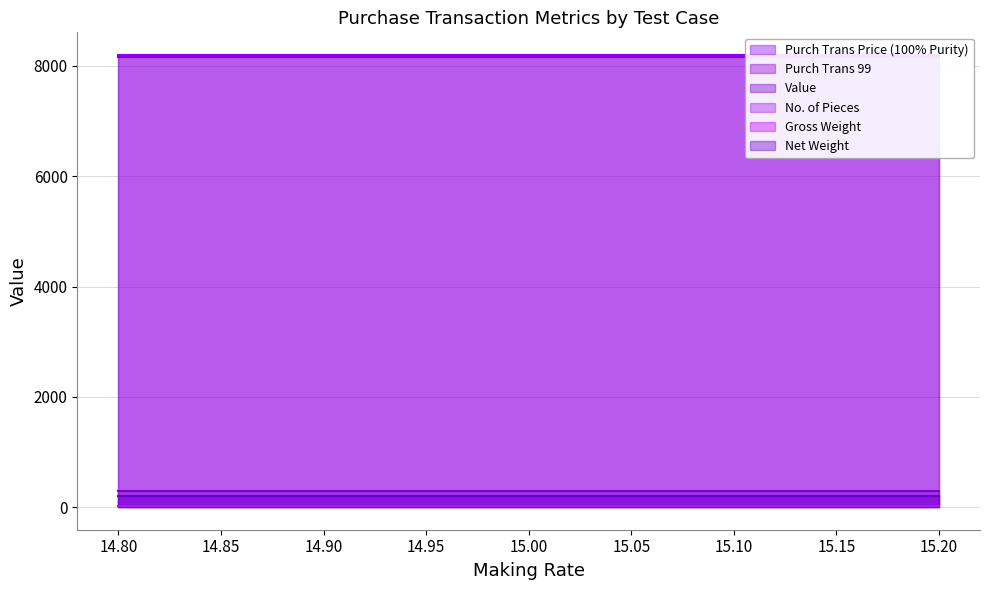

Reading right to left, transcribe all the data shown in this chart.

Purch Trans Price (100% Purity): 8200	8200	8200
Purch Trans 99: 8159	8159	8159
Value: 300	300	300
No. of Pieces: 20	20	20
Gross Weight: 200	200	200
Net Weight: 200	200	200